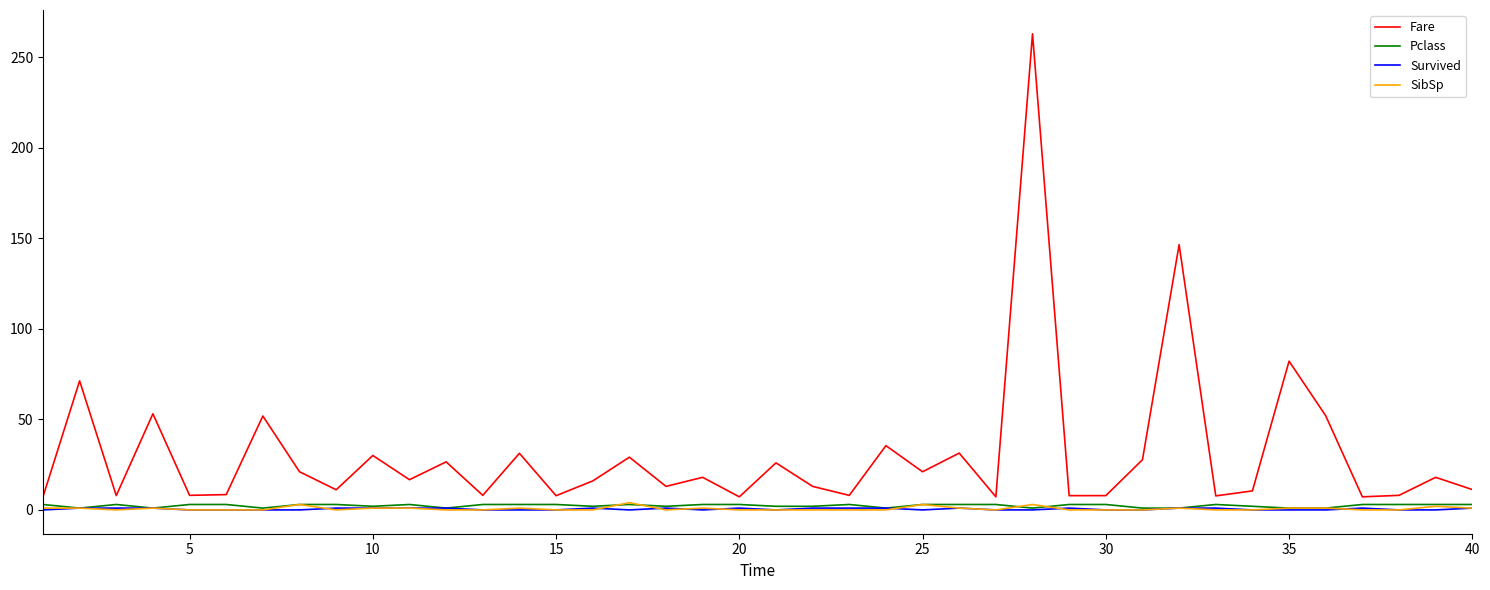

True or false: SibSp and Fare intersect in this chart.

False